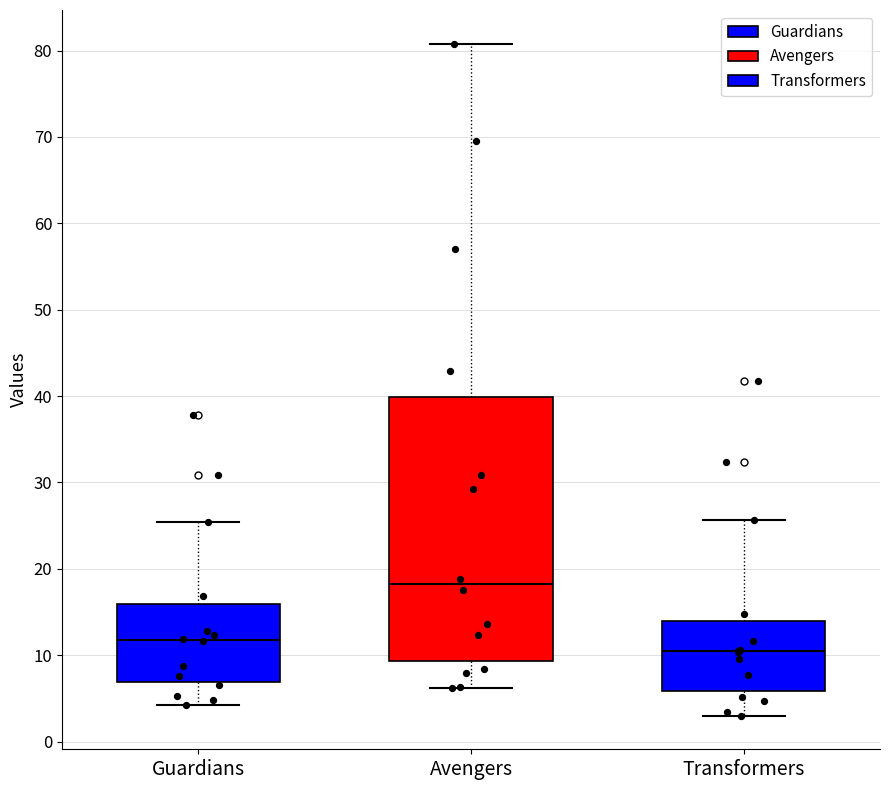

Where is the lower edge of the box for Guardians on the y-axis? The values are not printed on the chart, so give them approximately, as read against the axis.

7